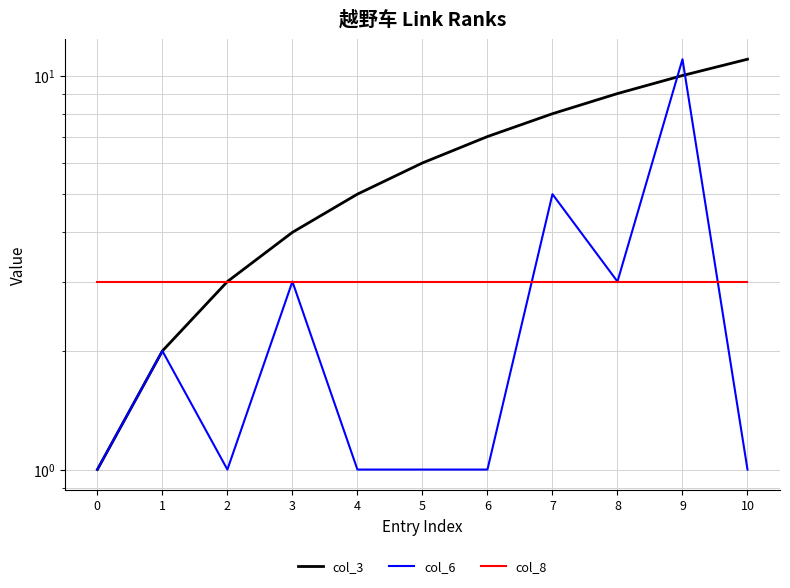

True or false: col_8 has more than 1 points higher than both neighbors.

False